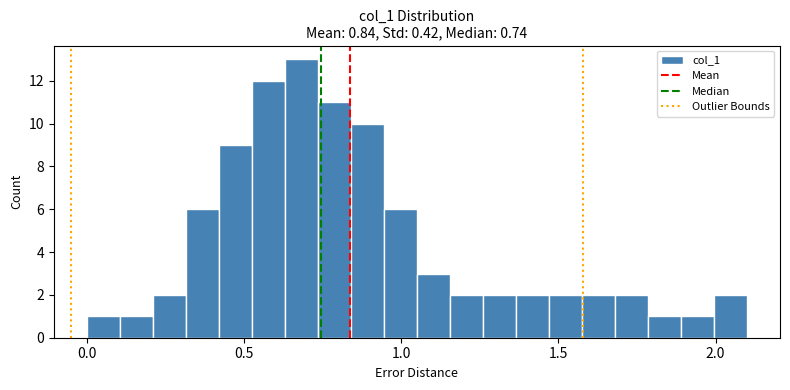

Around what value on the x-axis is the tallest bar? Give the approximate position of its centre, as read against the axis.

0.70